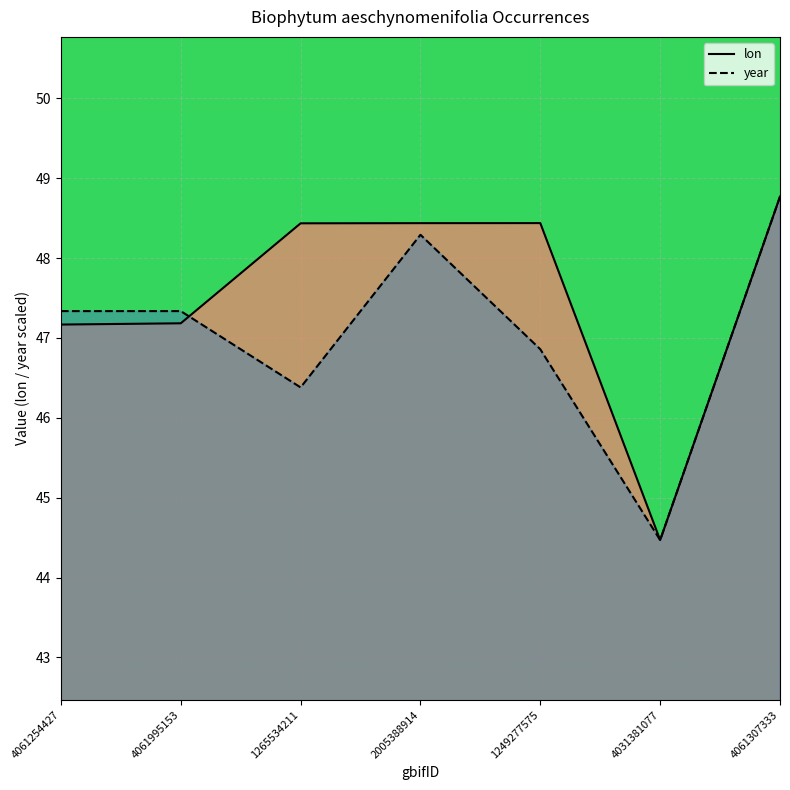

At which label does year first exceed 47?

4061254427